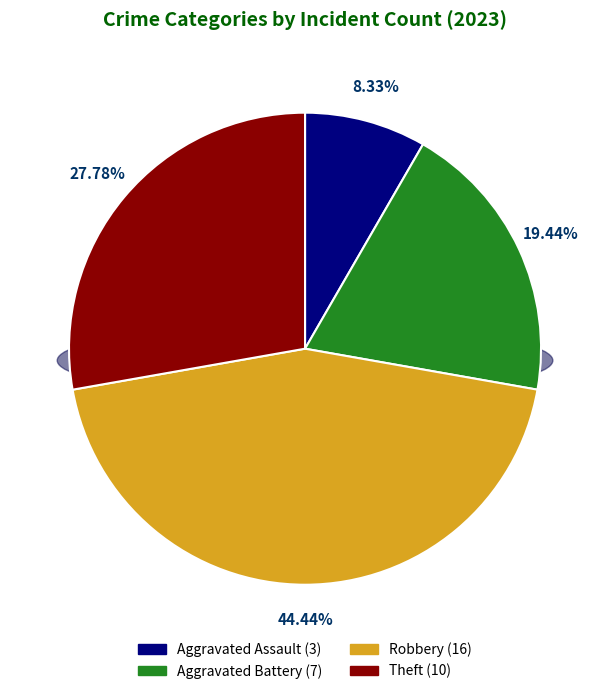

Is it true that Aggravated Battery is 13% of the pie?

False